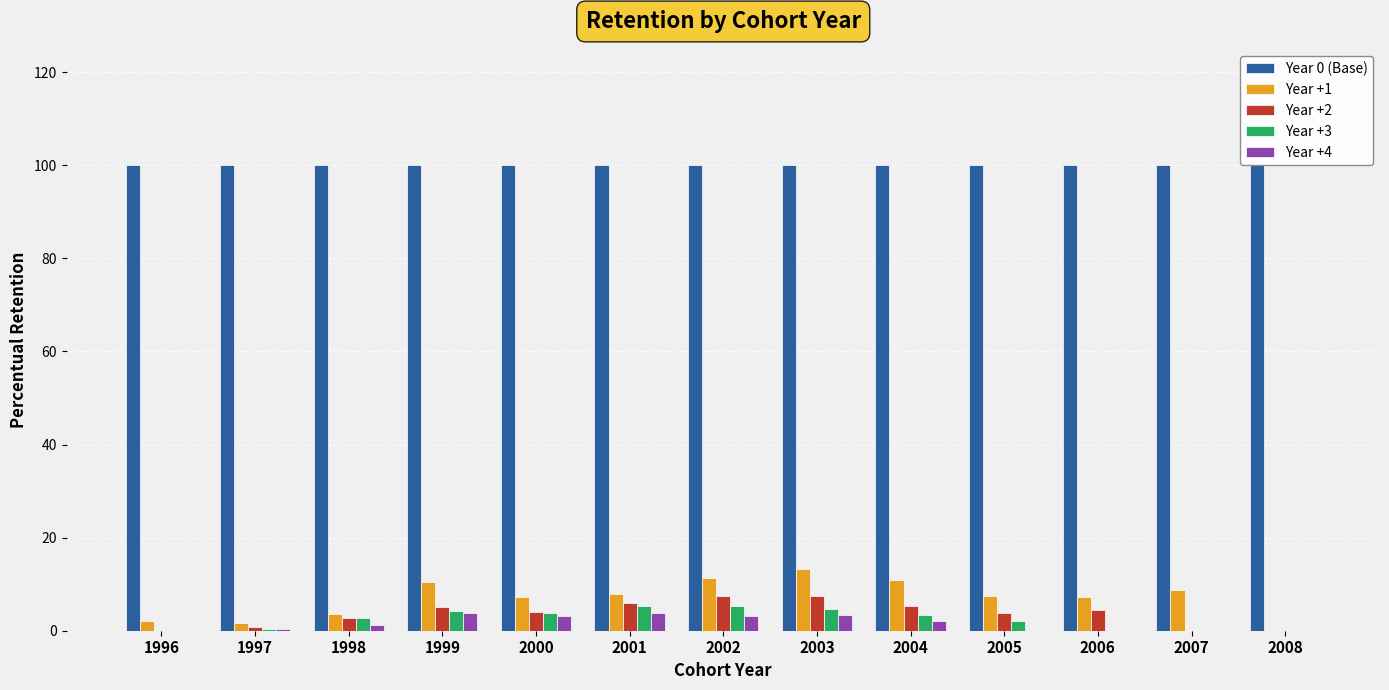

What is the highest value of the Year +4 series?

3.8